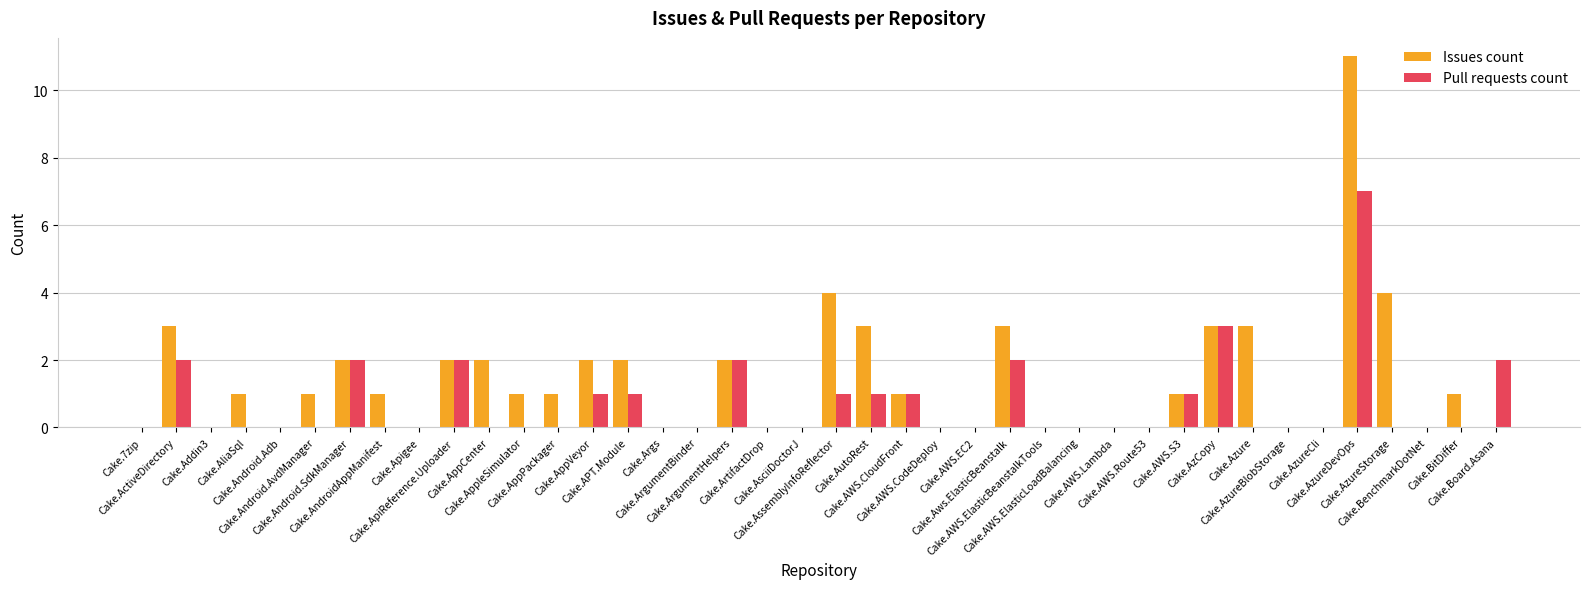

Reading left to right, extract all data points from this chart.

Issues count: 0	3	0	1	0	1	2	1	0	2	2	1	1	2	2	0	0	2	0	0	4	3	1	0	0	3	0	0	0	0	1	3	3	0	0	11	4	0	1	0
Pull requests count: 0	2	0	0	0	0	2	0	0	2	0	0	0	1	1	0	0	2	0	0	1	1	1	0	0	2	0	0	0	0	1	3	0	0	0	7	0	0	0	2